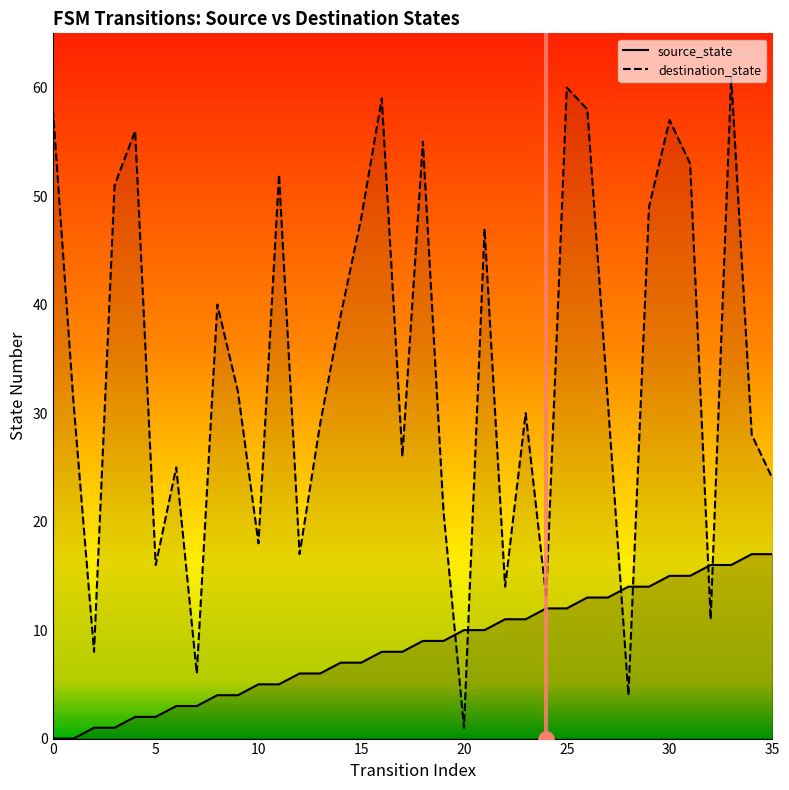

What are all the series names shown in the legend?

source_state, destination_state